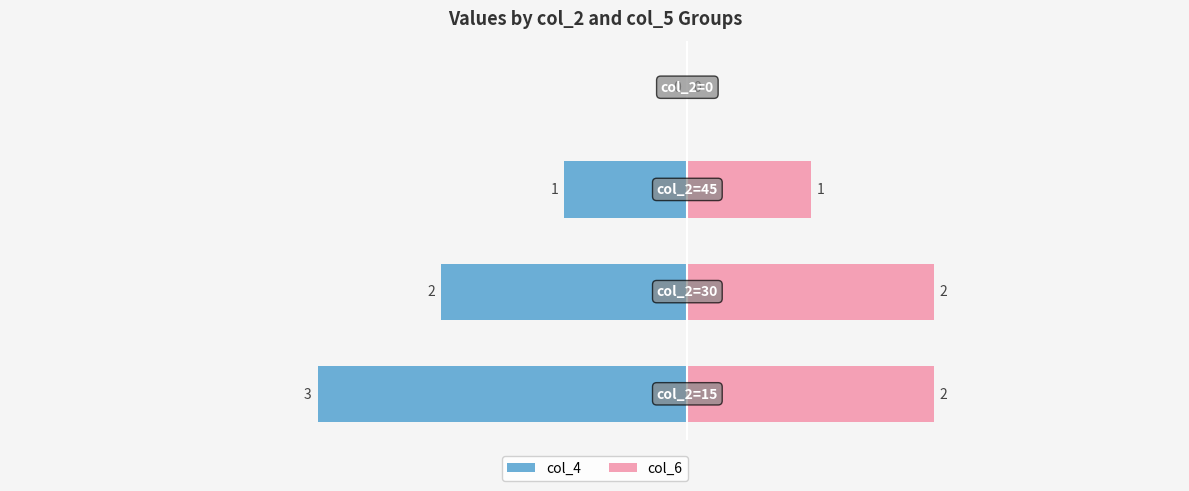

At how many categories does at least one series exceed -1?

4